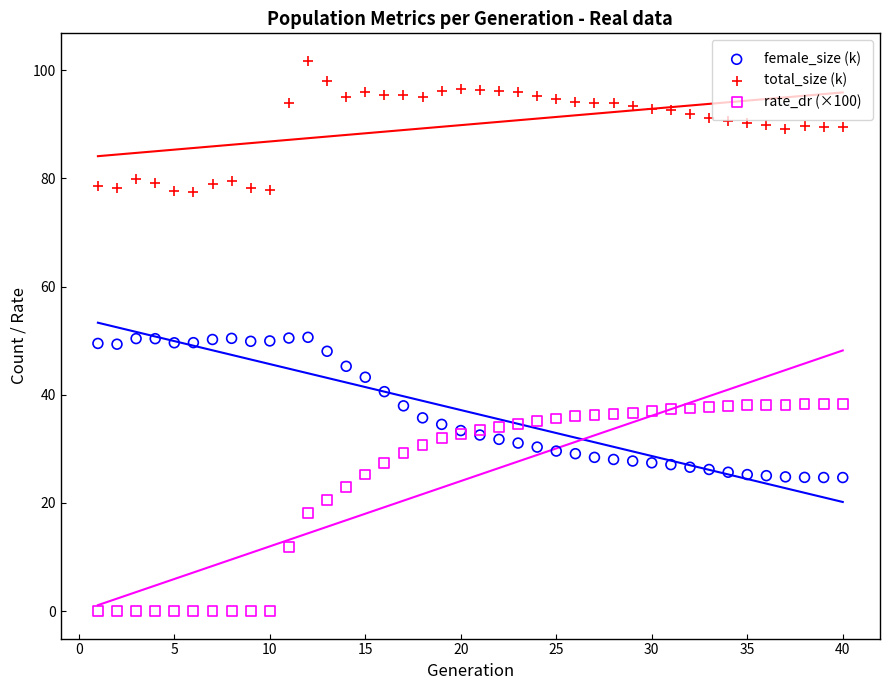

Which series has the largest Y range (max minus min)?

rate_dr (×100)